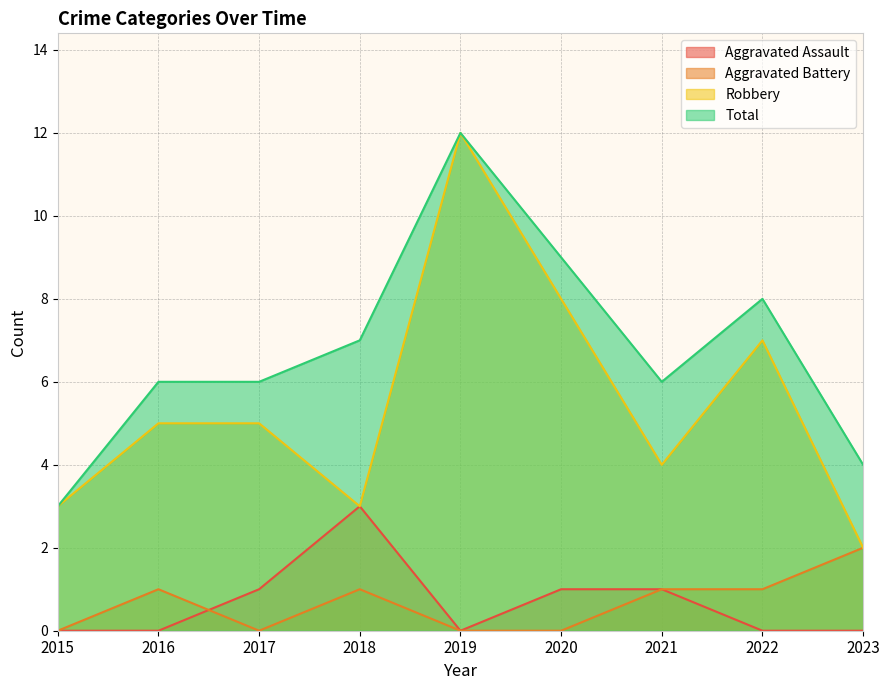

Reading right to left, what are all the values shown in this chart?

Aggravated Assault: 0	0	1	1	0	3	1	0	0
Aggravated Battery: 2	1	1	0	0	1	0	1	0
Robbery: 2	7	4	8	12	3	5	5	3
Total: 4	8	6	9	12	7	6	6	3